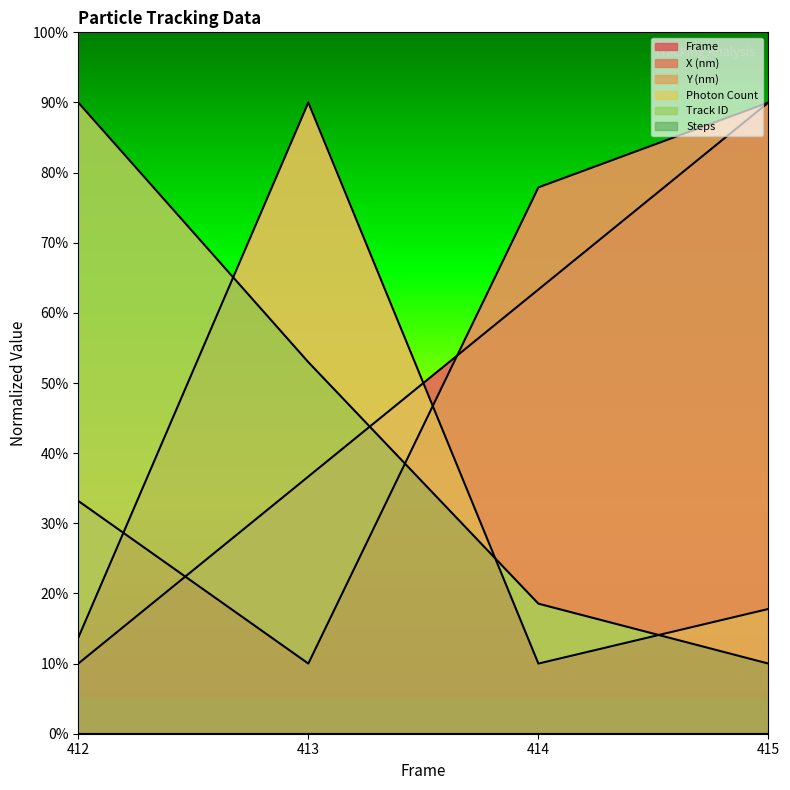

True or false: X (nm) has more than 0 interior local peaks.

False